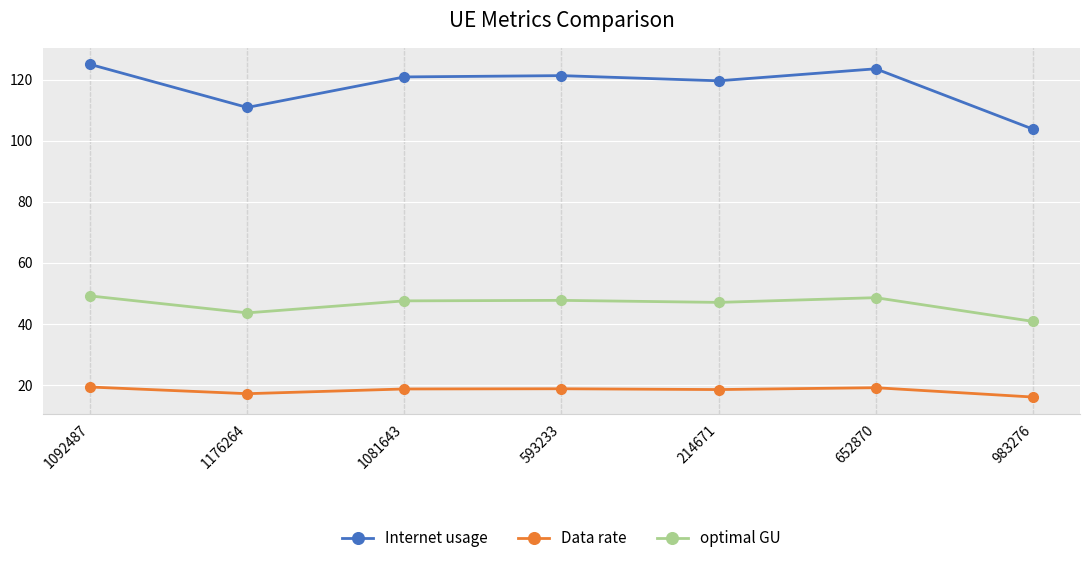

True or false: Data rate and Internet usage intersect in this chart.

False